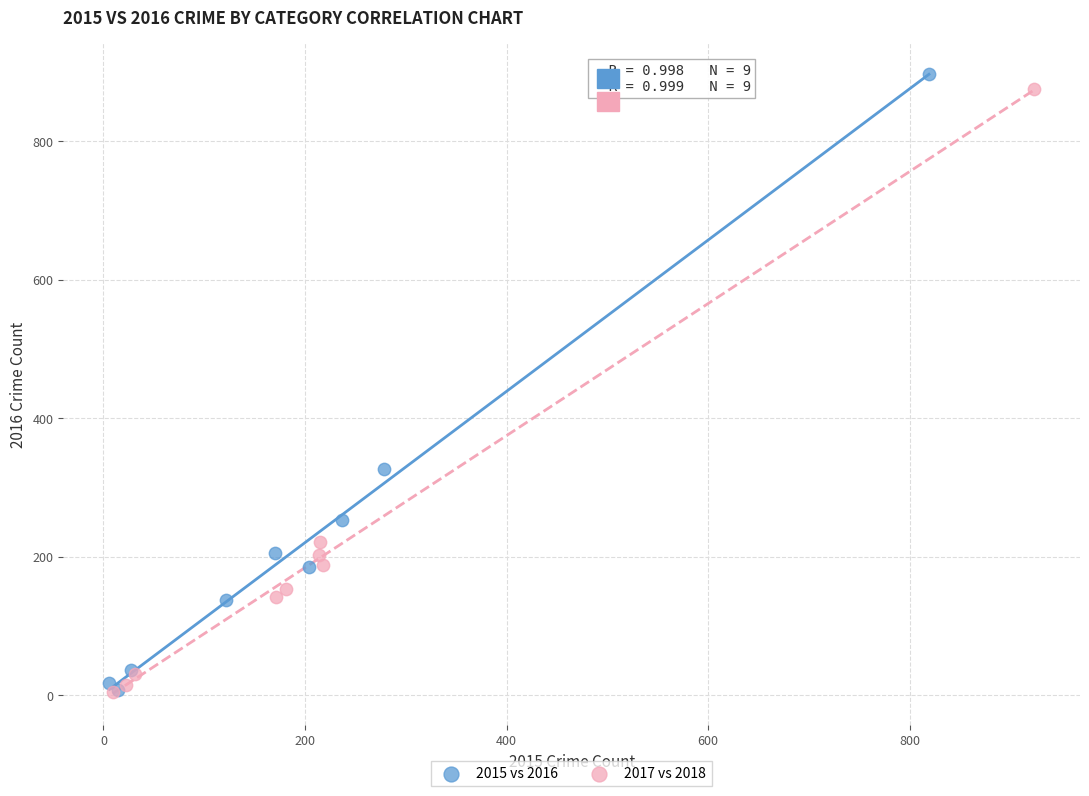

Which series contains the highest Y value?

2015 vs 2016